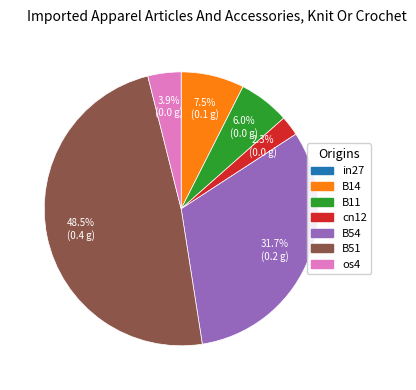

Is there a majority slice in this chart?

No